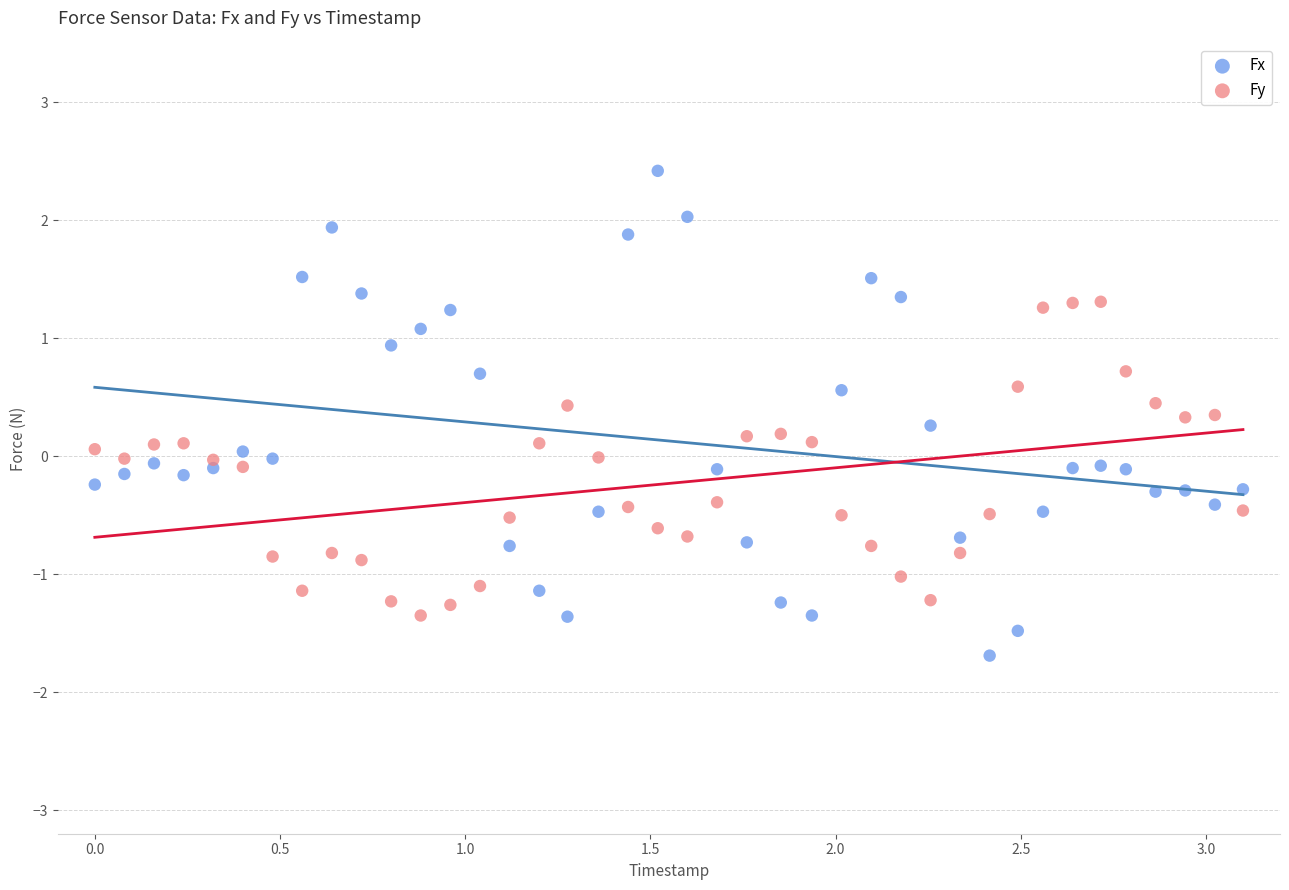

Across all data points, what is the range of X values (max minus min)?

3.1